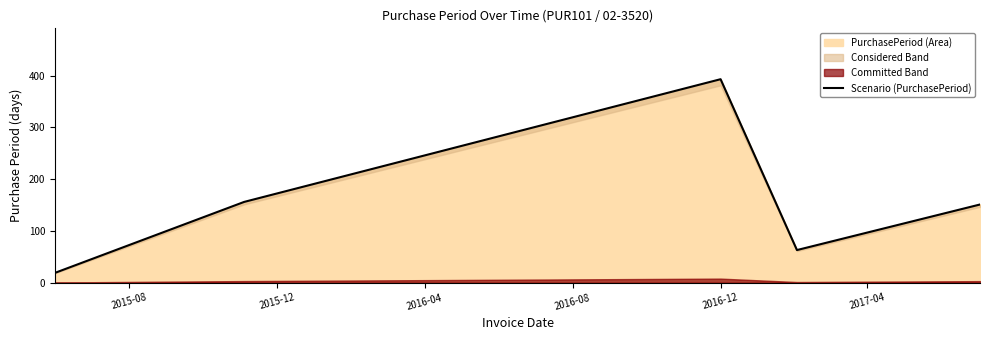

What is the minimum value for PurchasePeriod (Area)?

19